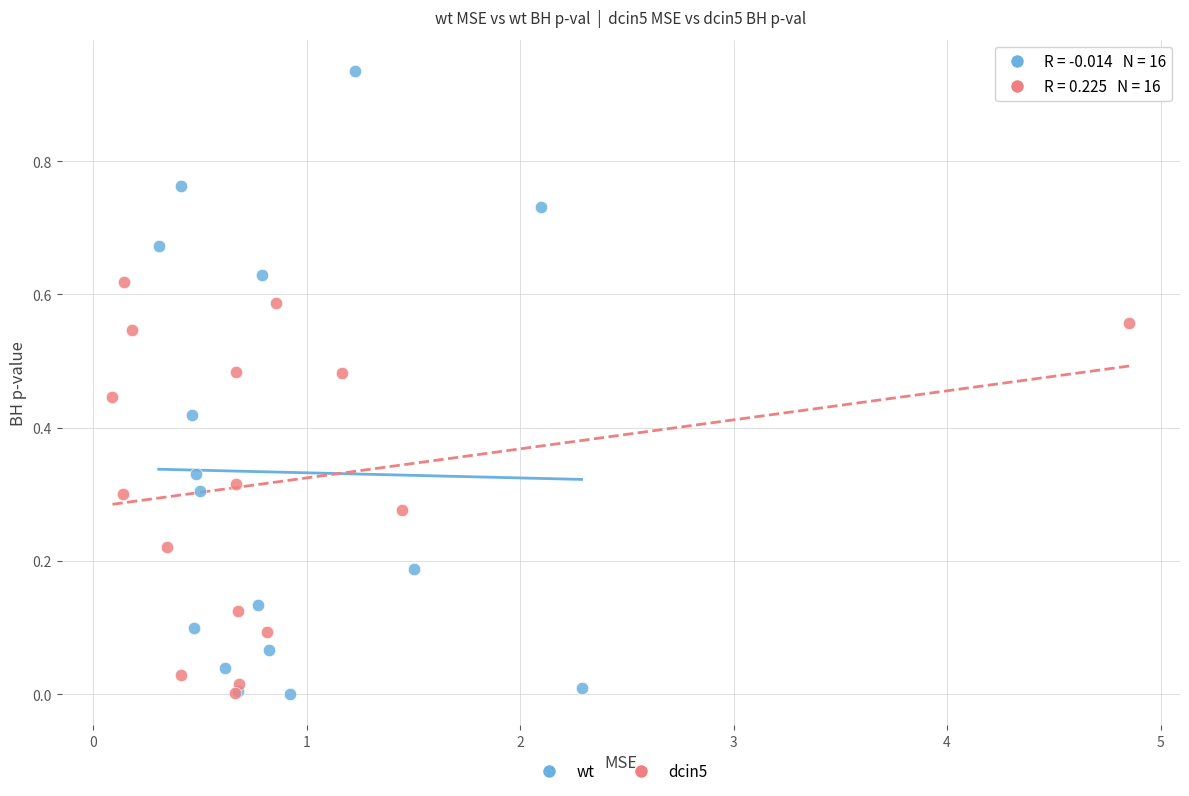

What are all the series names shown in the legend?

wt, dcin5